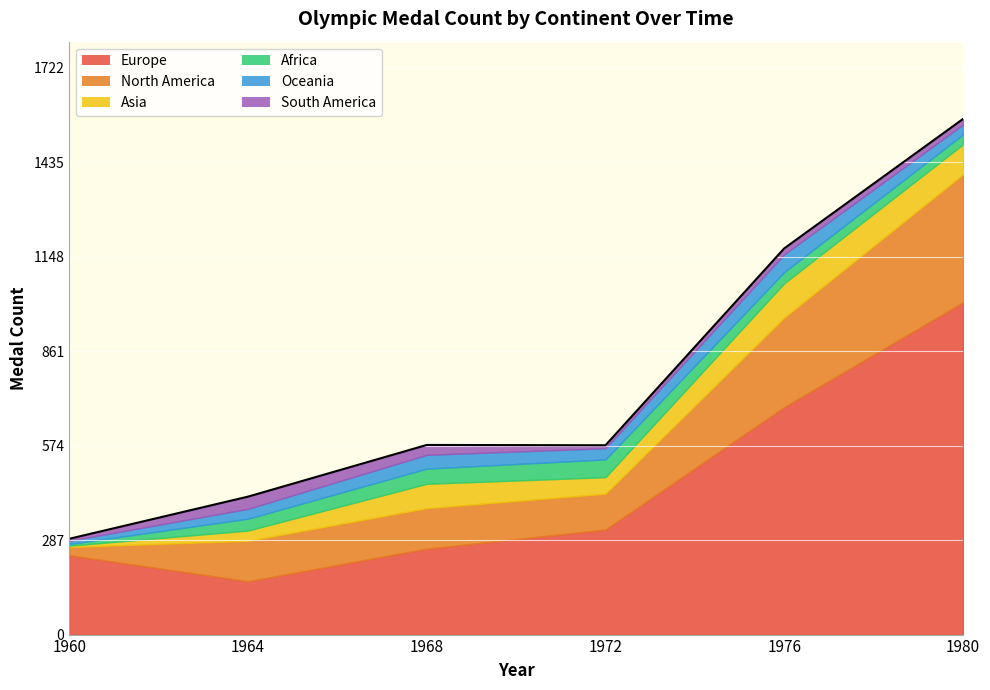

Which series changed the most between 1964 and 1976?

Europe